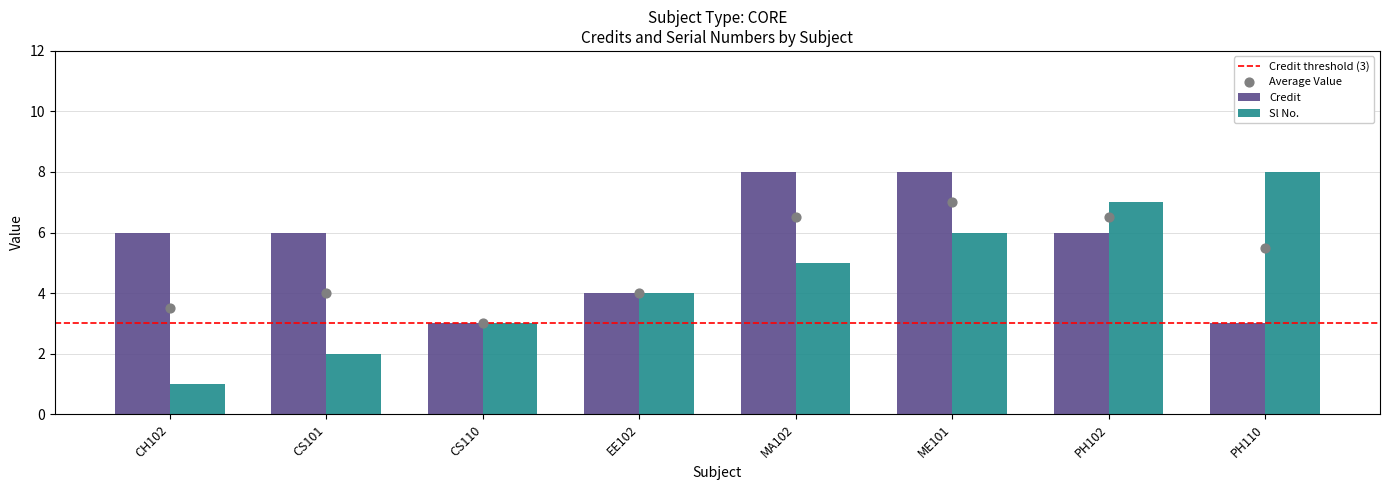

What is the sum of the Sl No. values at MA102 and PH110?

13